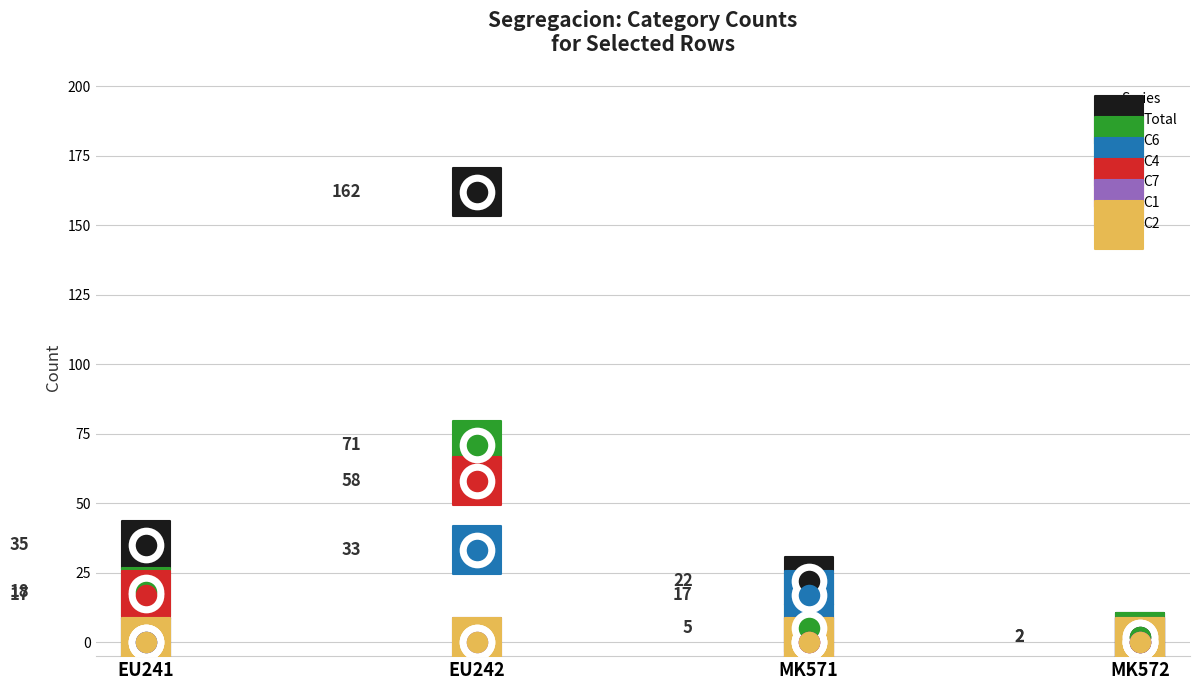

Is the value of C1 at MK571 greater than the value of C2 at MK572?

No